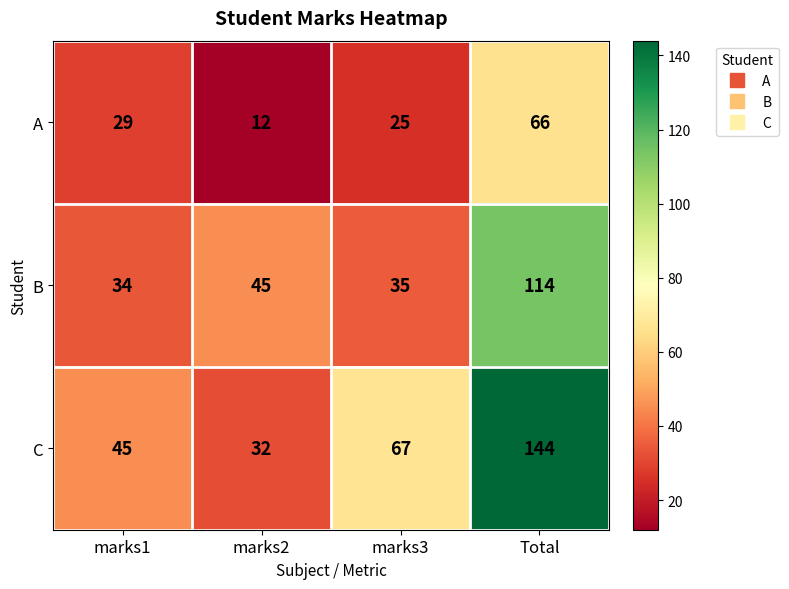

What is the lowest value of the B series?

34